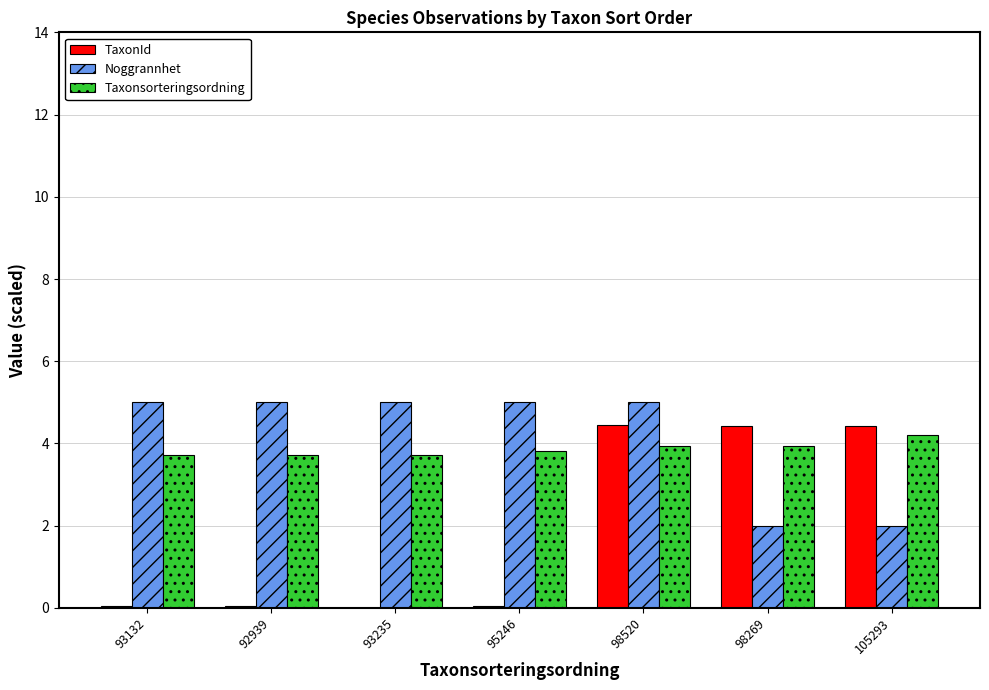

Does the chart contain stacked bars?

No